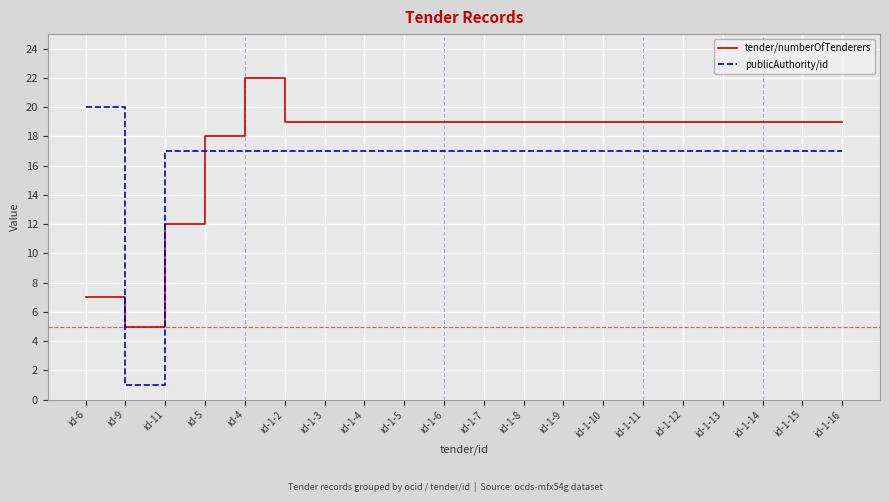

In tender/numberOfTenderers, how many points are higher than both neighbors (excluding endpoints)?

1